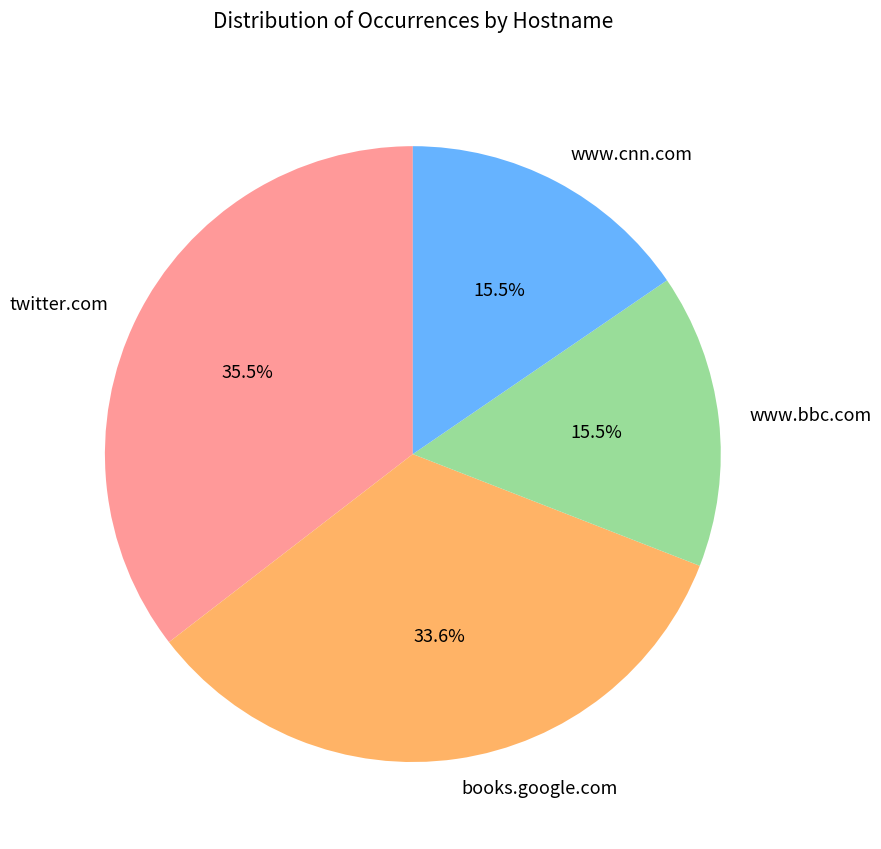

What is the total percentage of books.google.com and www.cnn.com?

49.1%